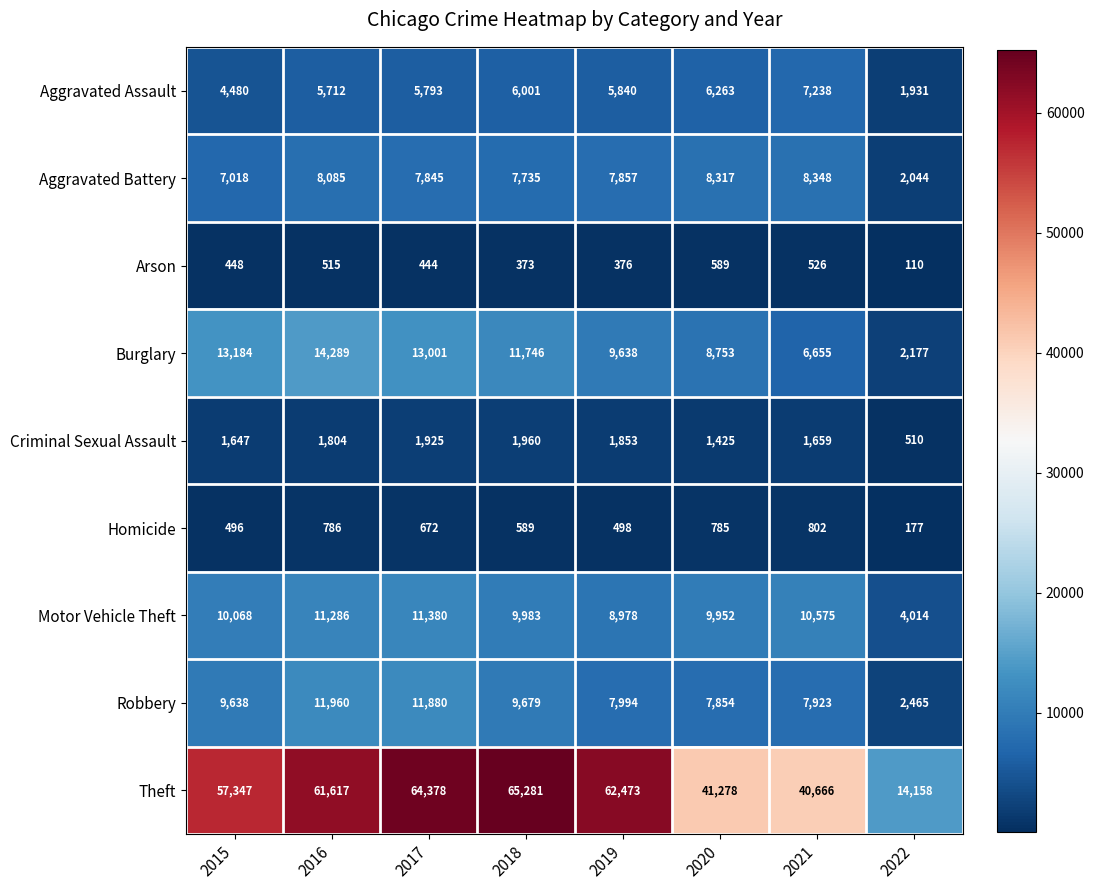

At how many categories does at least one series exceed 21957?

7